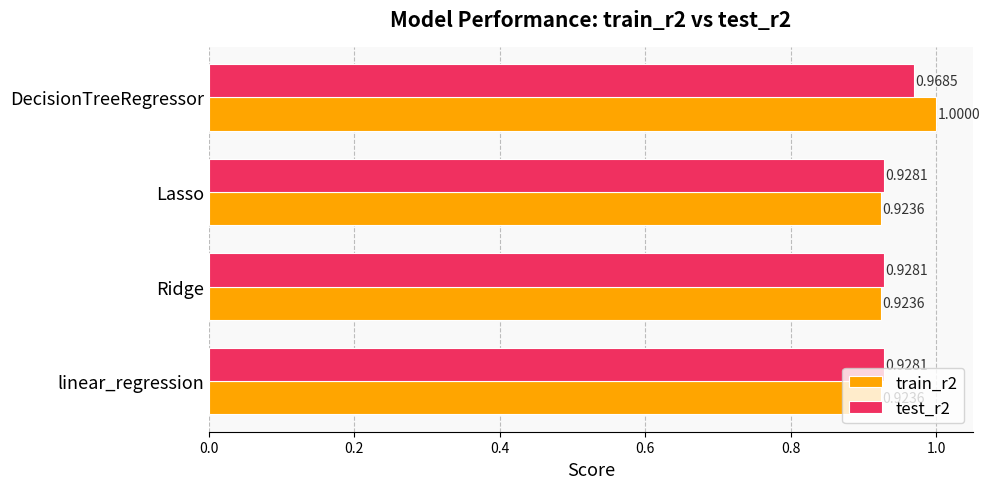

At which category is the sum across all series the highest?

DecisionTreeRegressor